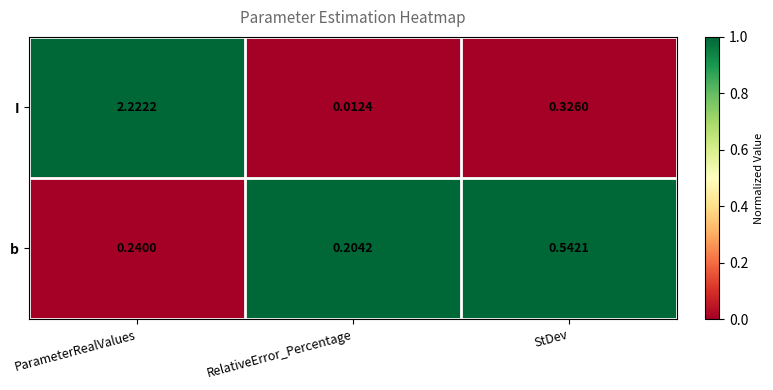

Where is I nearest to the value 1?

StDev